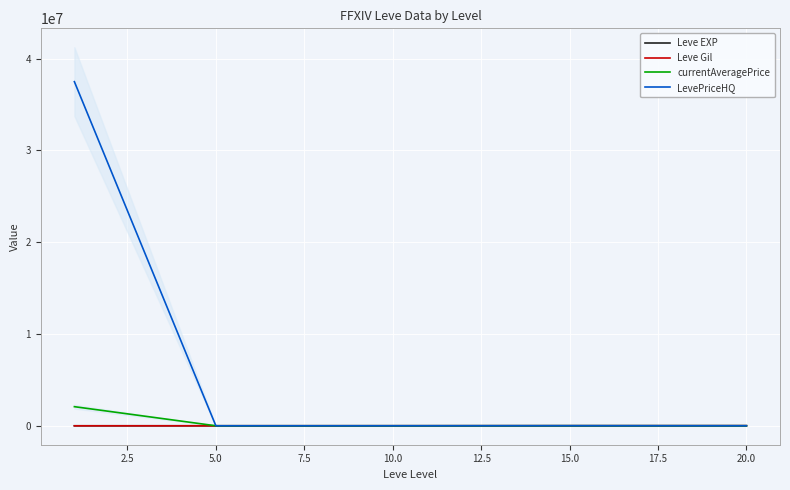

What is the spread (max minus min) of values at 10.0?

21600.0